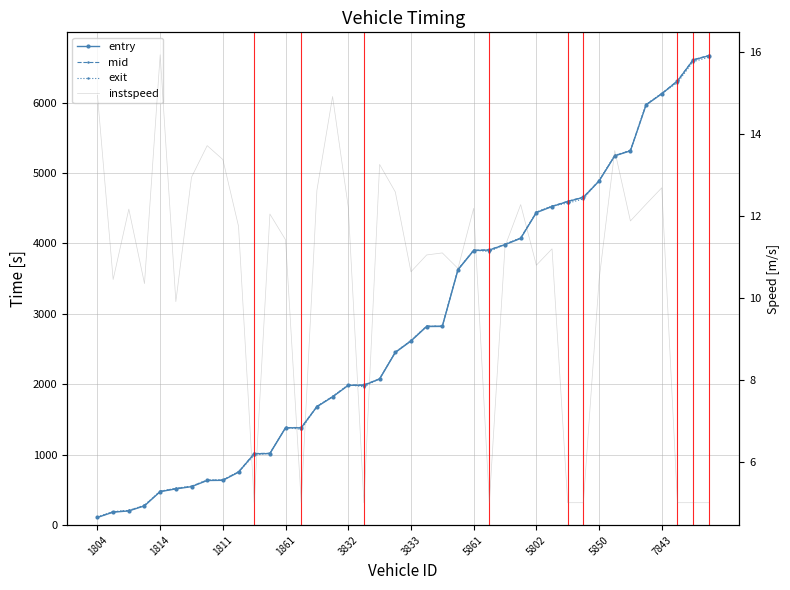

At 1814, list the series in order from smallest to largest.

instspeed, entry, mid, exit